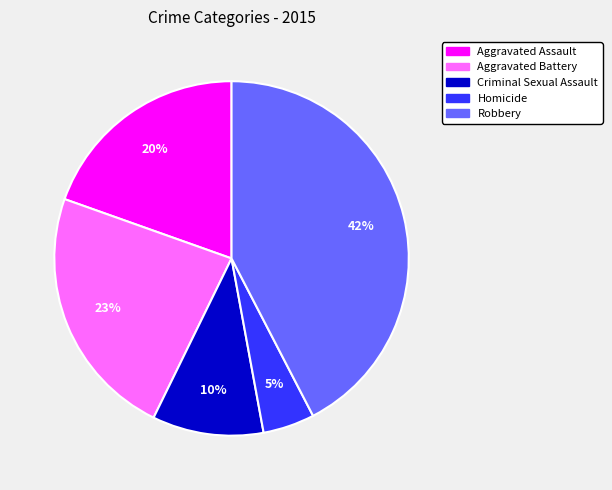

Does Homicide represent more than half of the total?

No